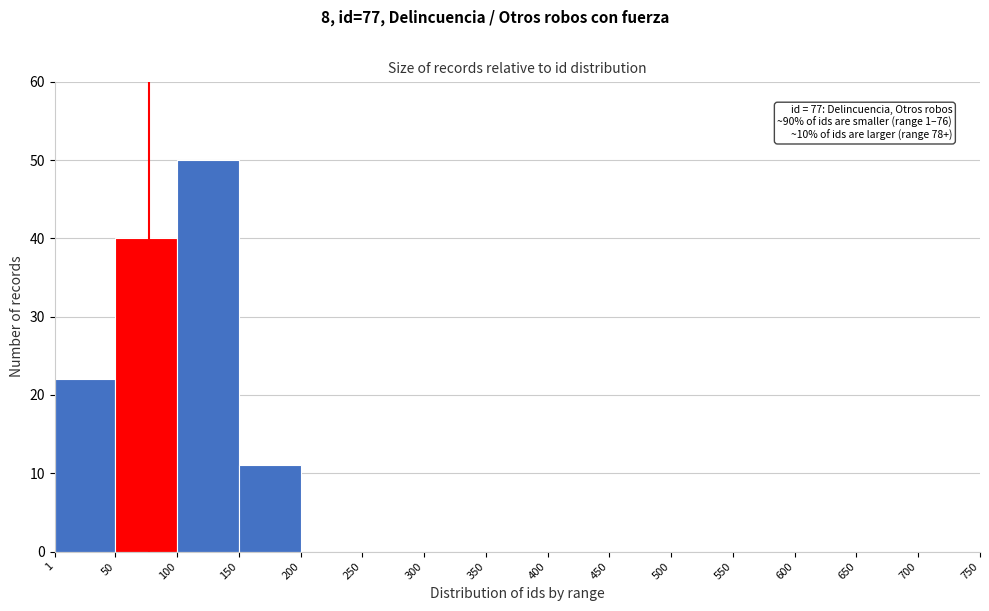

Which range on the x-axis has the tallest bar?

100 to 150